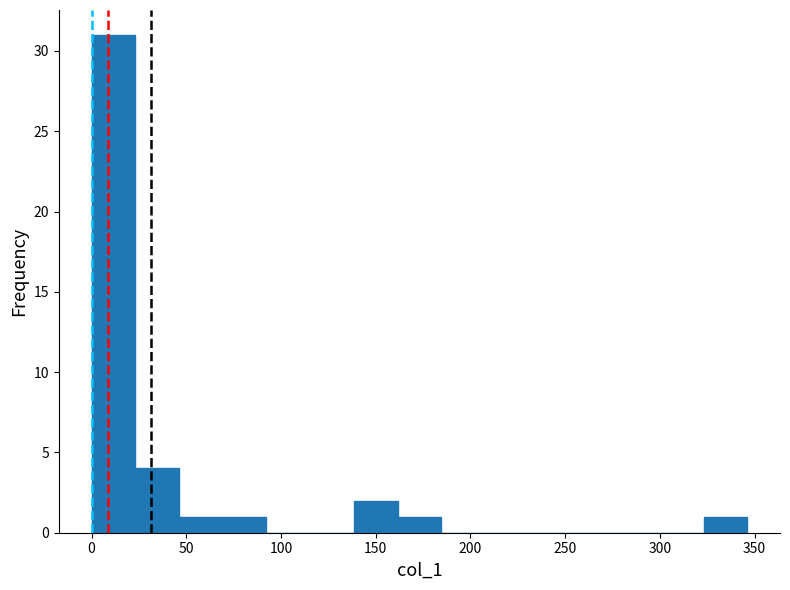

How tall is the bar that spans 70 to 90 on the x-axis? Neither the bar edges nor the heights are printed on the chart, so give them approximately, as read against the axes.

1